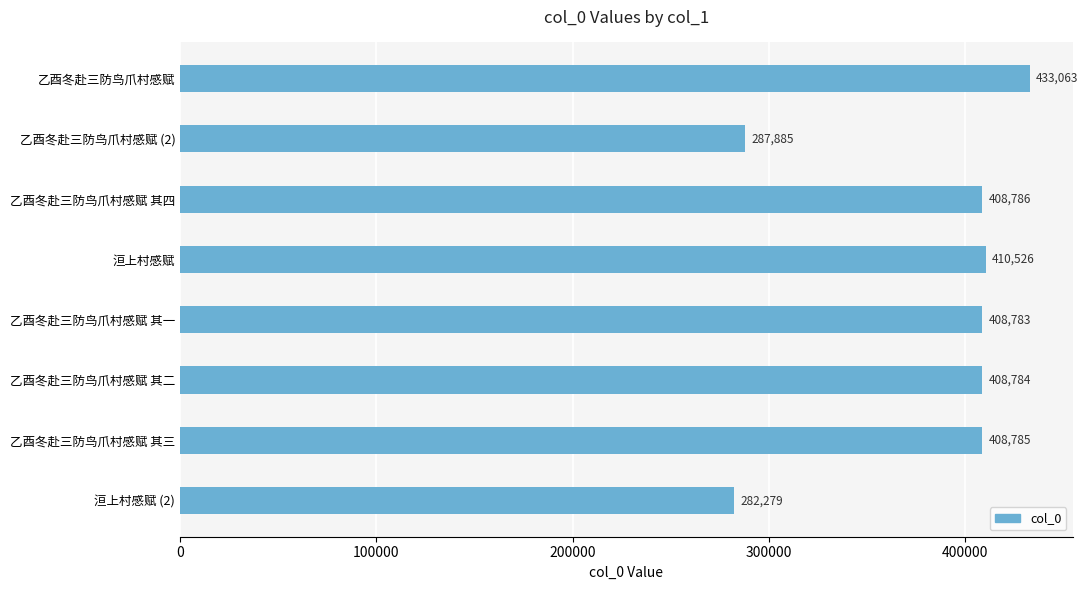

Which label corresponds to the smallest value in the chart?

洹上村感赋 (2)